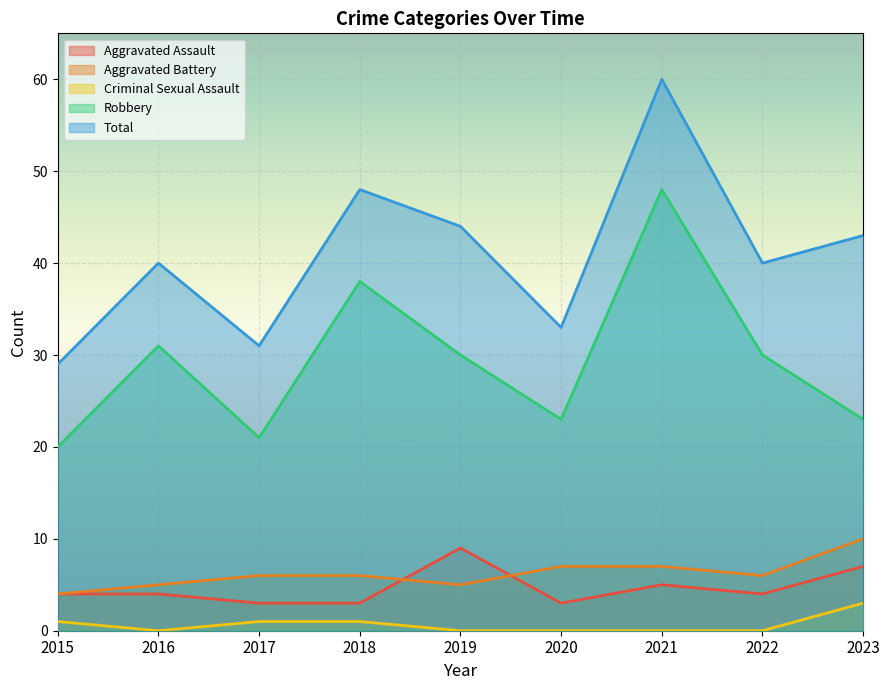

How many lines are shown in the chart?

5